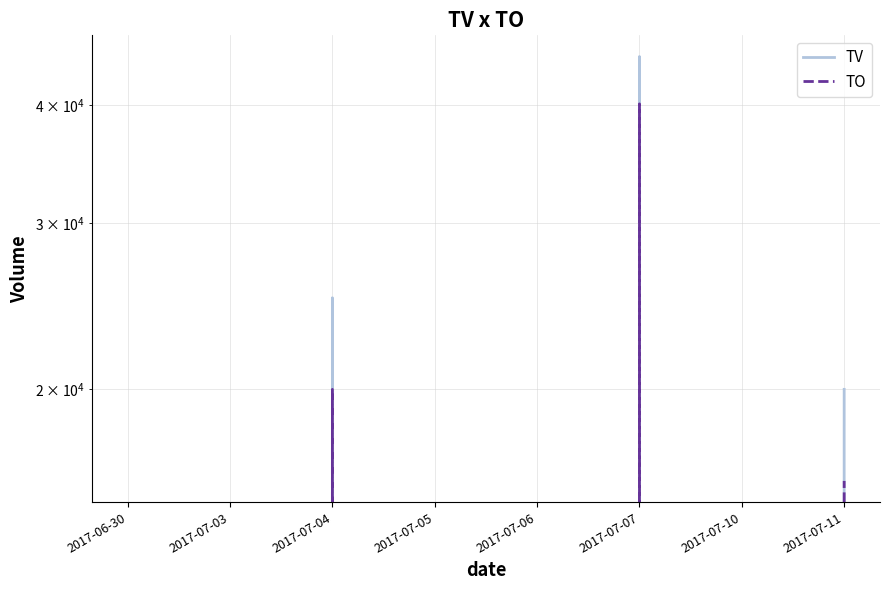

How many data points in TO are above 0?

3